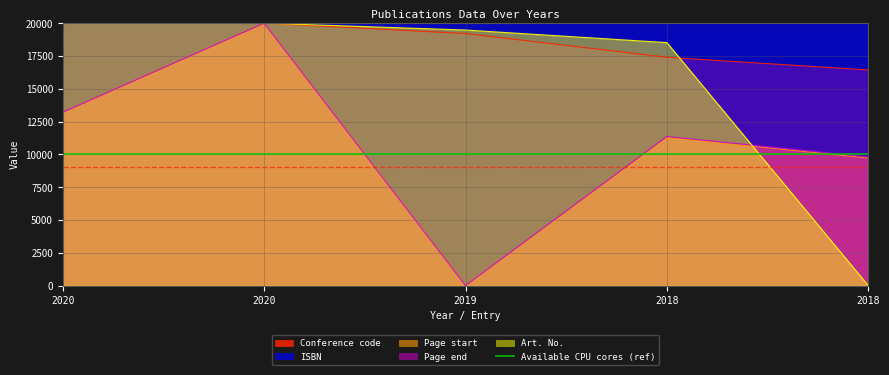

Rank the series at 2018 from lowest to highest value.

Page start, Page end, Conference code, Art. No., ISBN